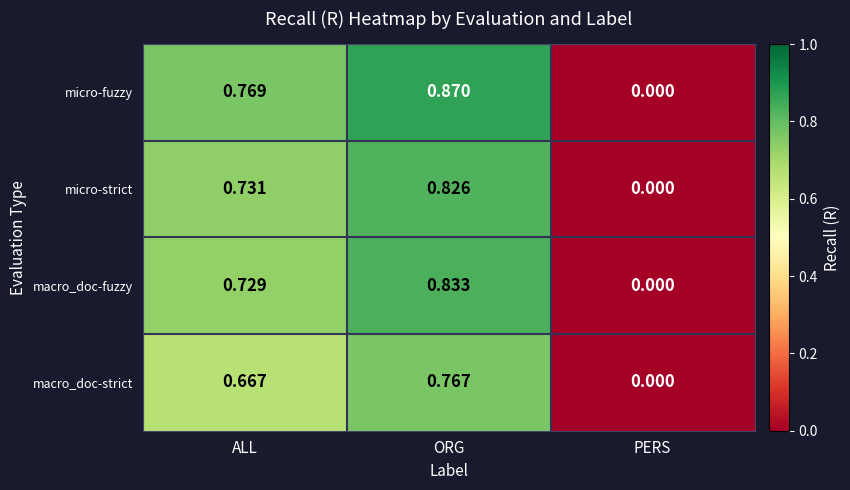

Which series has the largest total across all categories?

micro-fuzzy